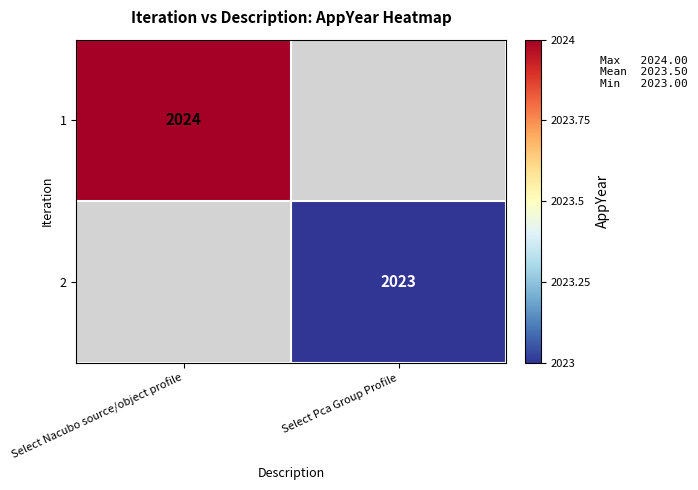

The 1 series shows 989 at Select Nacubo source/object profile. True or false?

False